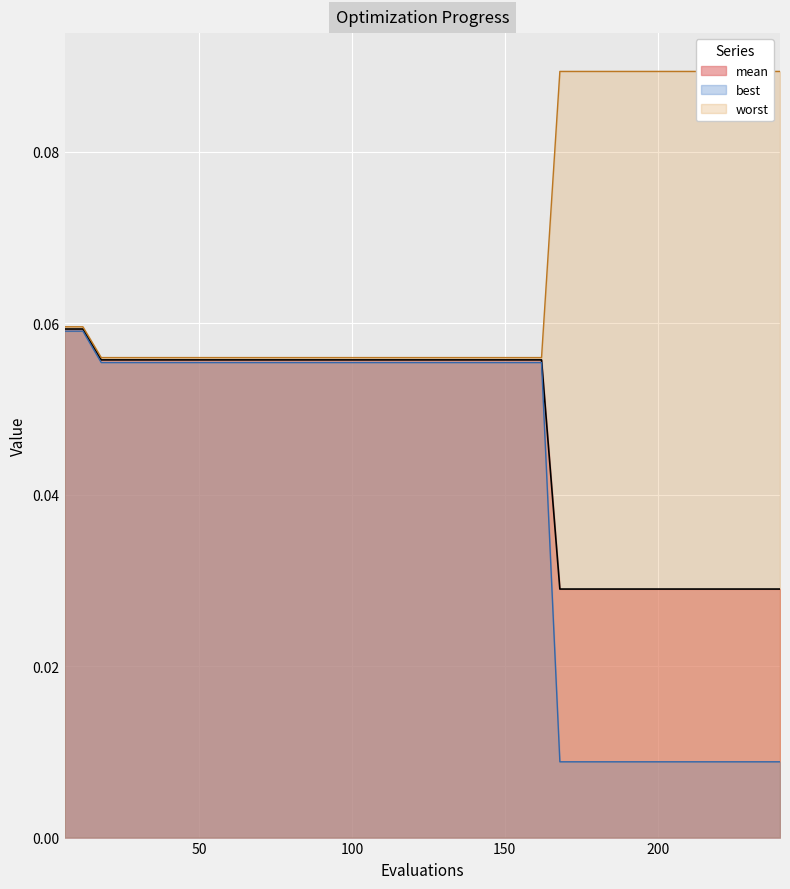

Is the value of worst at 10 greater than the value of mean at 9?

Yes